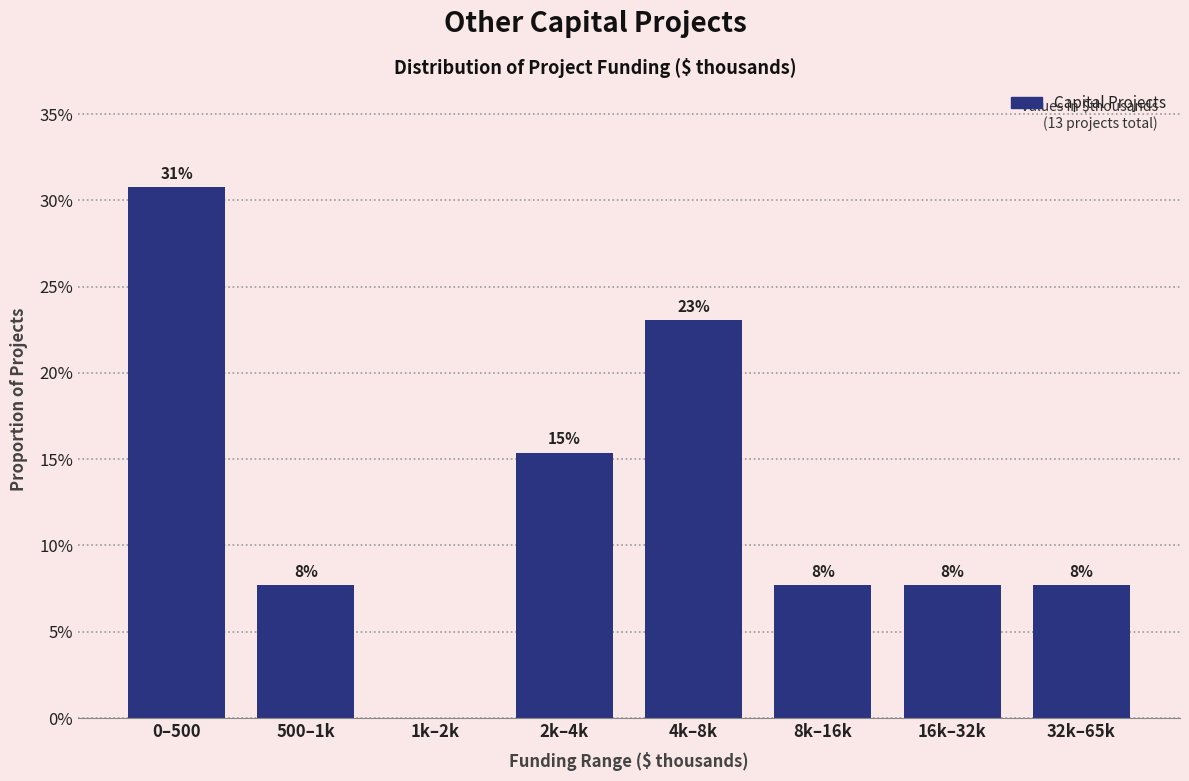

Are the bars horizontal?

No